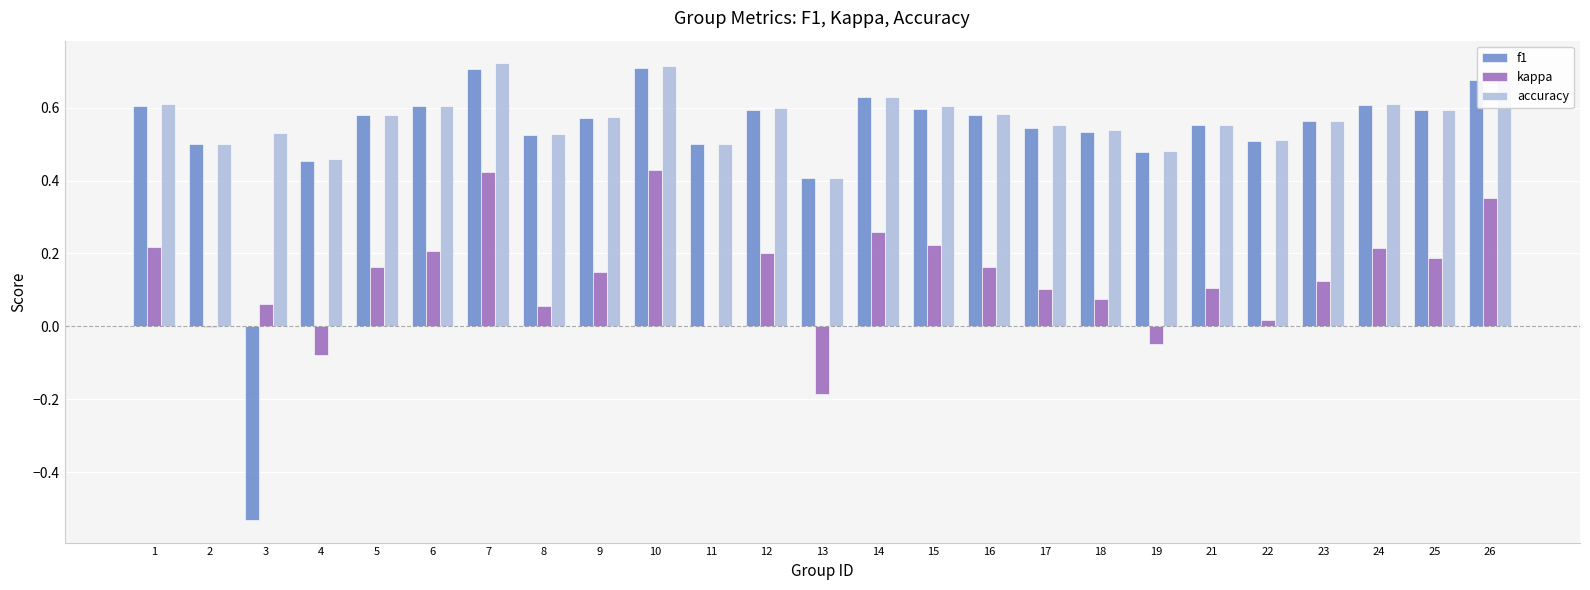

How many positive values does the f1 series have?

24